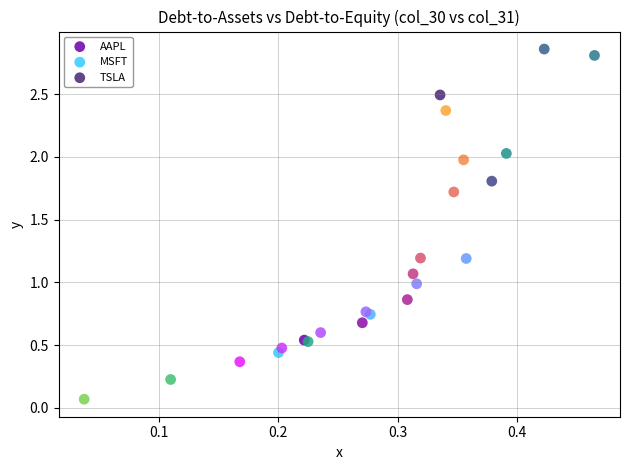

Which series has the largest Y range (max minus min)?

TSLA